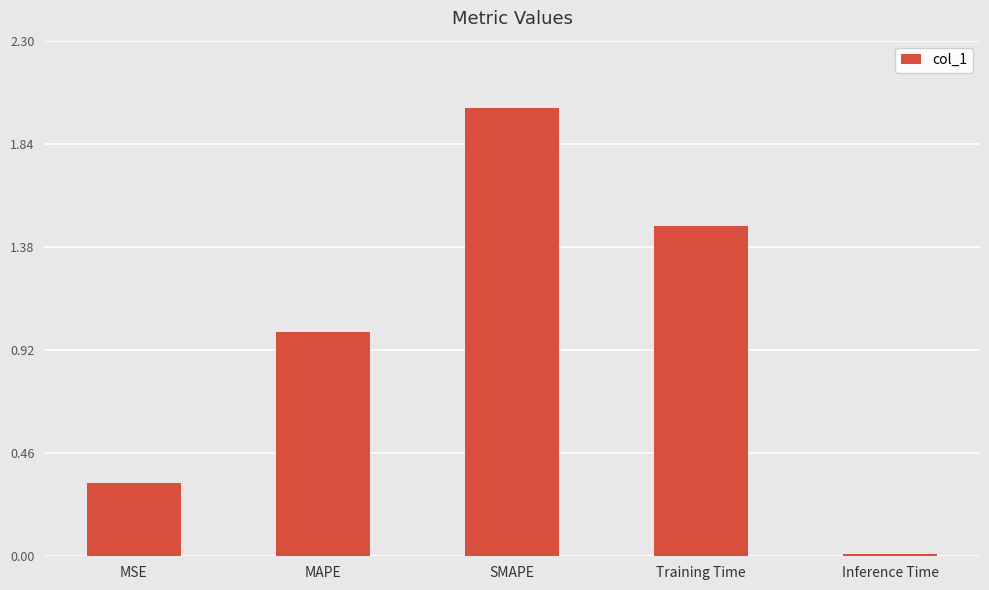

What is the change in value from MAPE to Training Time?

+0.5